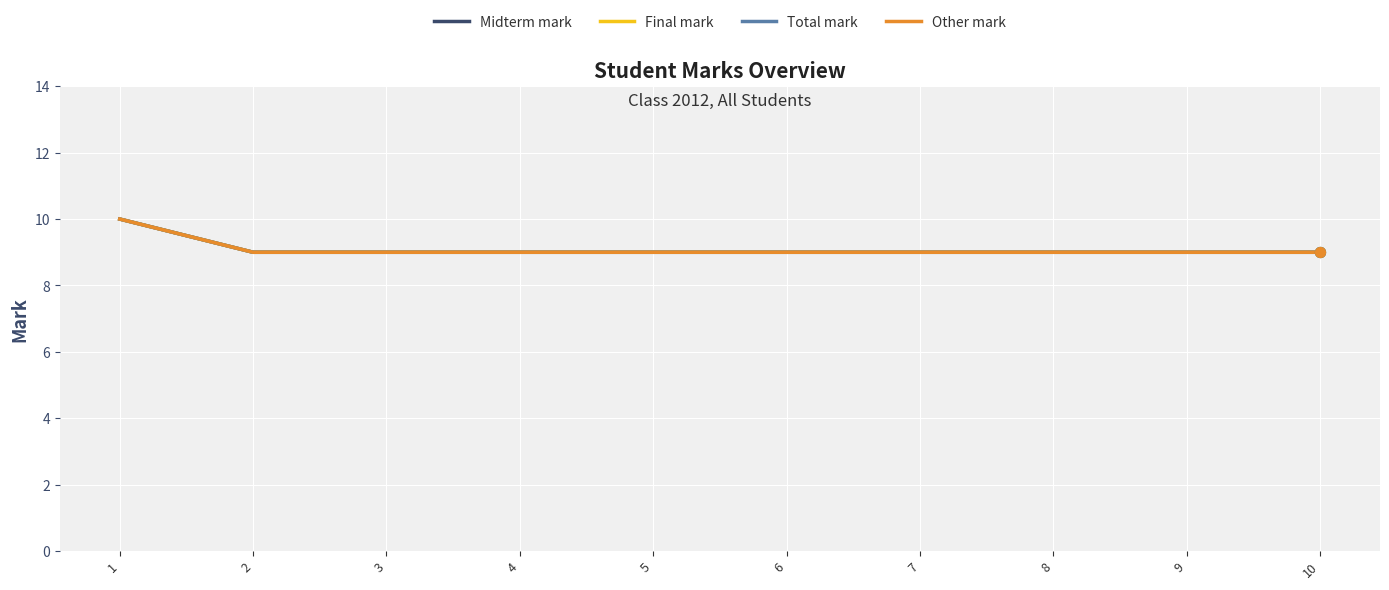

Does the chart have visible grid lines?

Yes